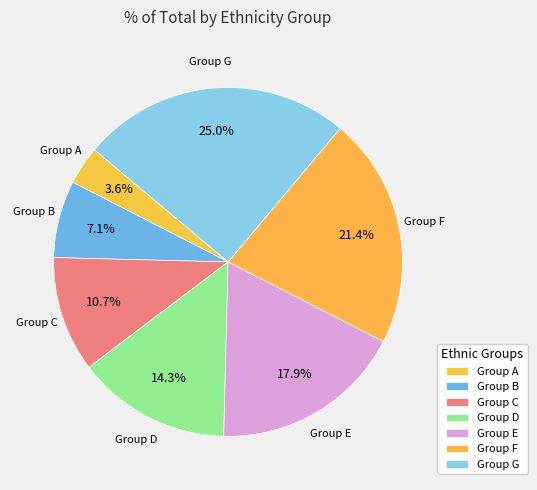

How many slices are in this pie chart?

7